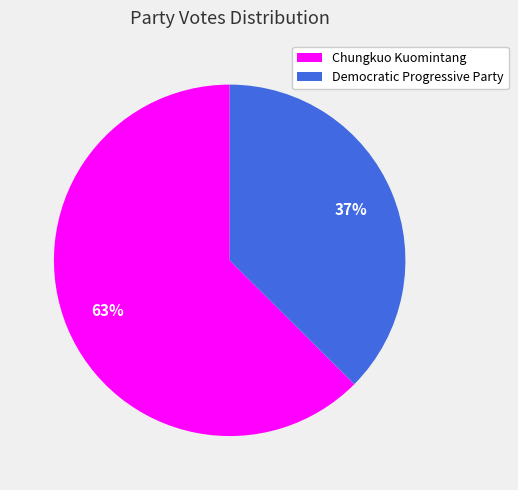

The Democratic Progressive Party slice represents 47% of the pie. True or false?

False